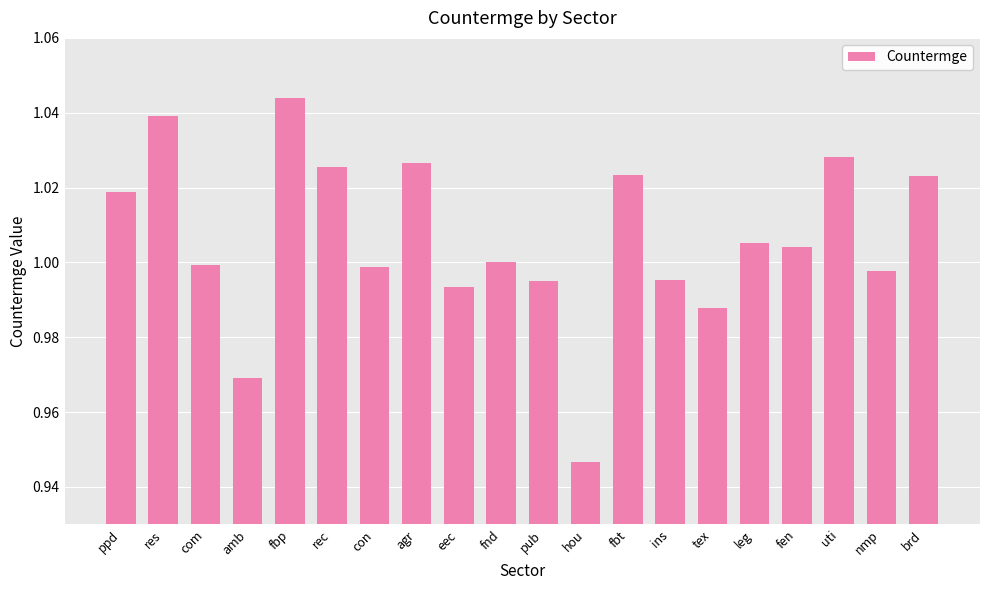

What is the difference between the maximum and minimum values?

0.1